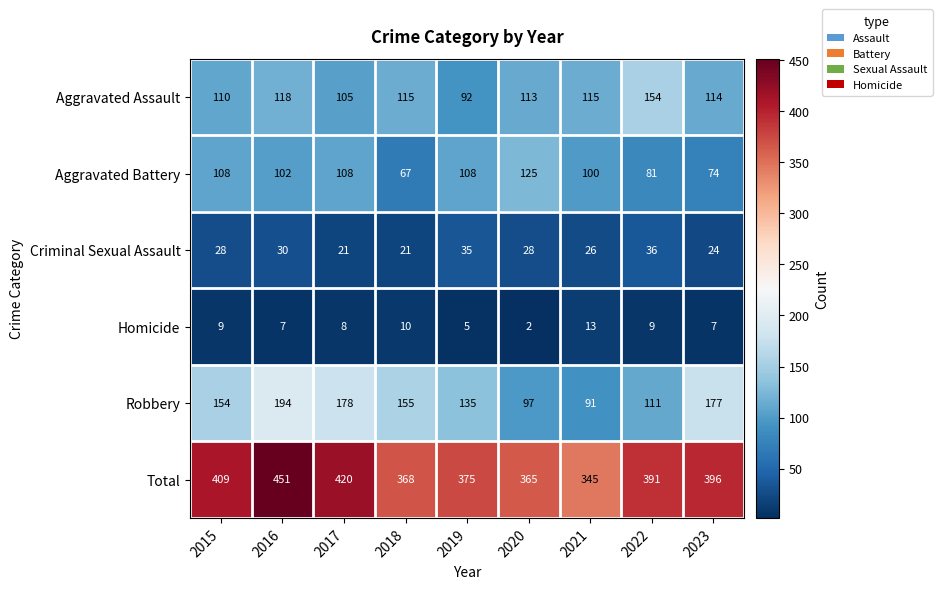

Count the number of data series in this chart.

6